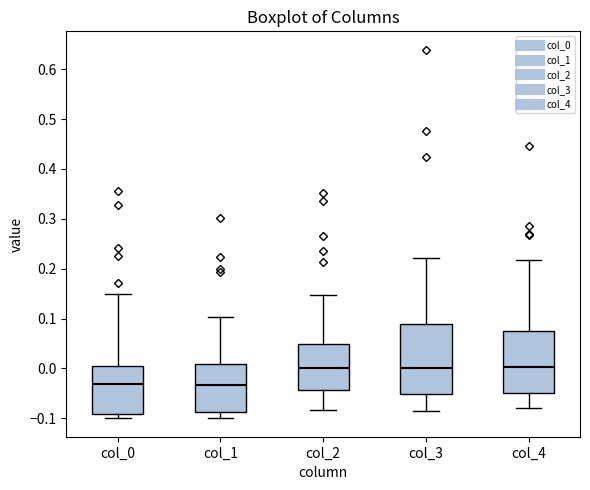

Reading left to right, transcribe this box plot: for each box, give where its median line is, the range the box spans, and where its two whiskers end, as read against the y-axis. The values are not printed on the chart, so give them approximately, as read against the axis.

col_0: median -0.03, box -0.09 to 0.01, whiskers -0.10 to 0.15
col_1: median -0.03, box -0.09 to 0.01, whiskers -0.10 to 0.10
col_2: median 0.00, box -0.04 to 0.05, whiskers -0.08 to 0.15
col_3: median 0.00, box -0.05 to 0.09, whiskers -0.09 to 0.22
col_4: median 0.00, box -0.05 to 0.07, whiskers -0.08 to 0.22